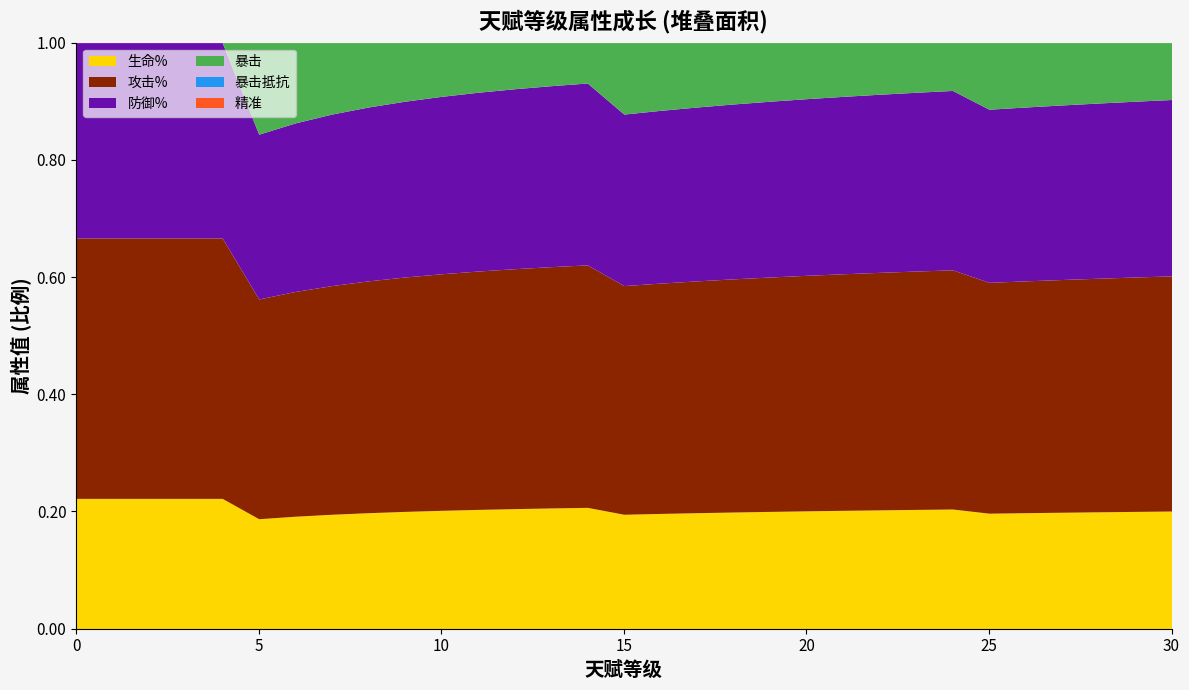

What are all the series names shown in the legend?

生命%, 攻击%, 防御%, 暴击, 暴击抵抗, 精准